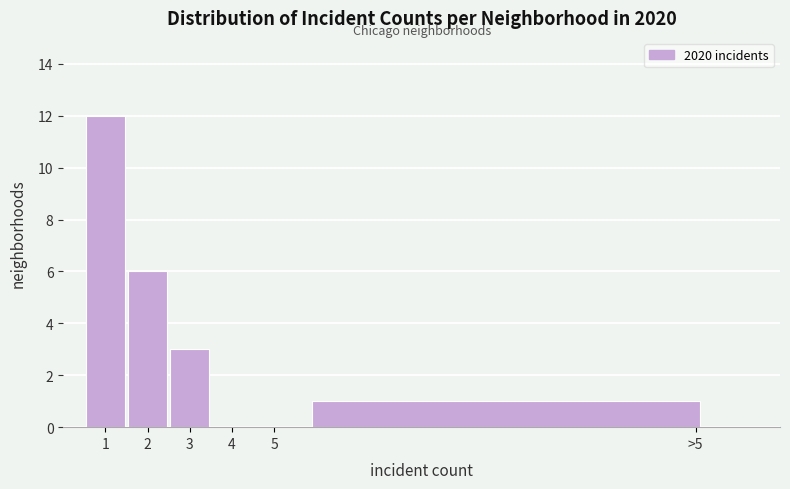

Reading left to right, list all the values displayed in this chart.

1=12	2=6	3=3	4=0	5=0	>5=1